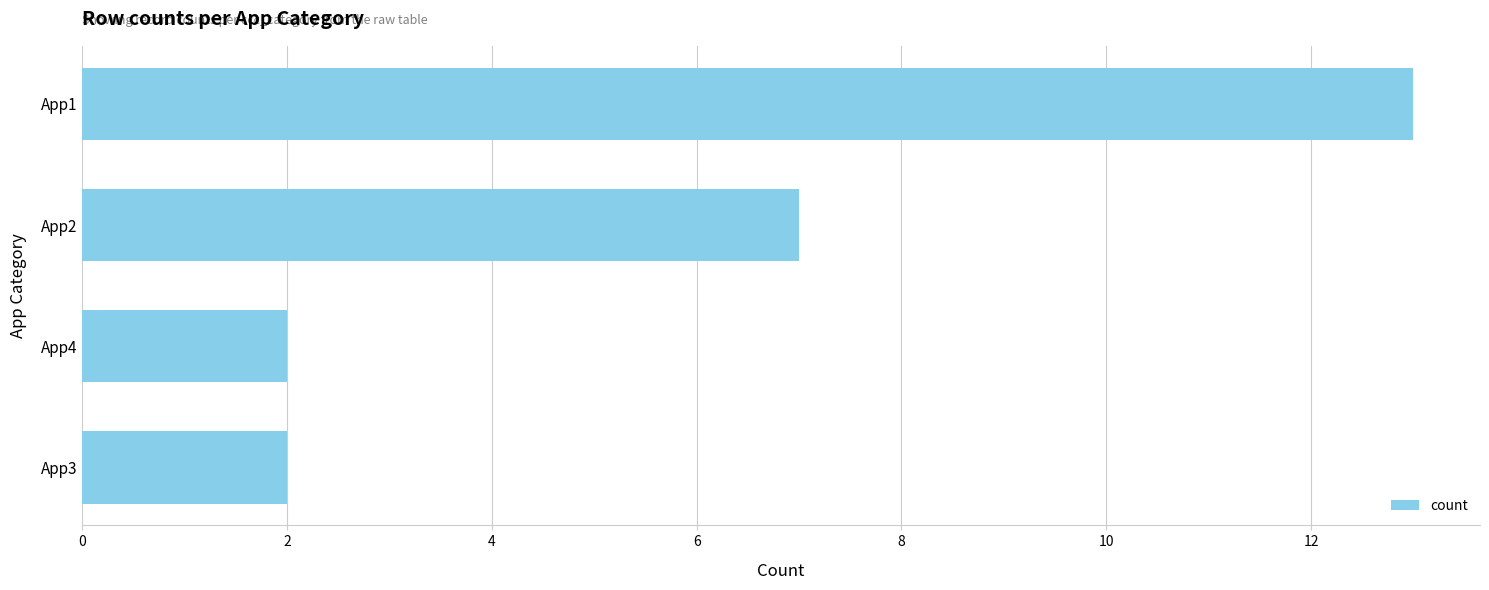

Where is the data nearest to the value 7?

App2